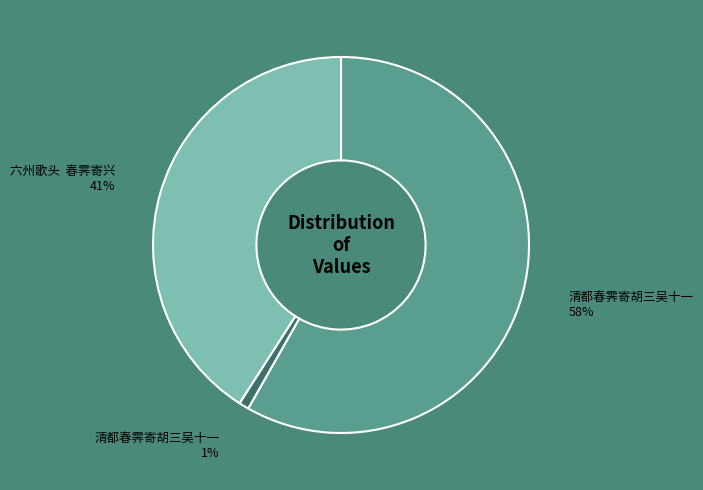

To the nearest percent, what is the difference between the largest and smallest slice percentages?

57%